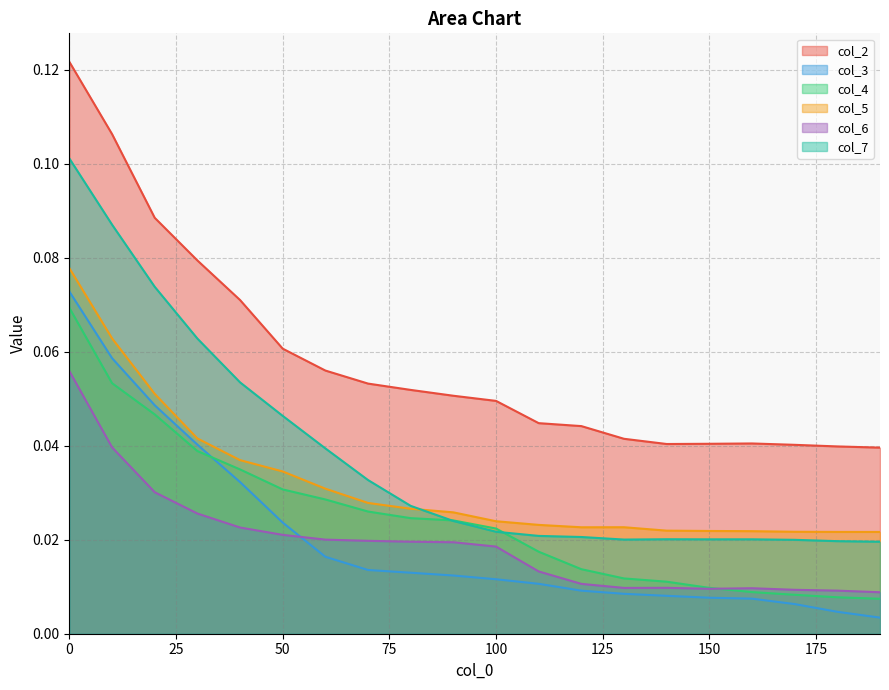

Rank the series at 190 from highest to lowest value.

col_2, col_5, col_7, col_6, col_4, col_3